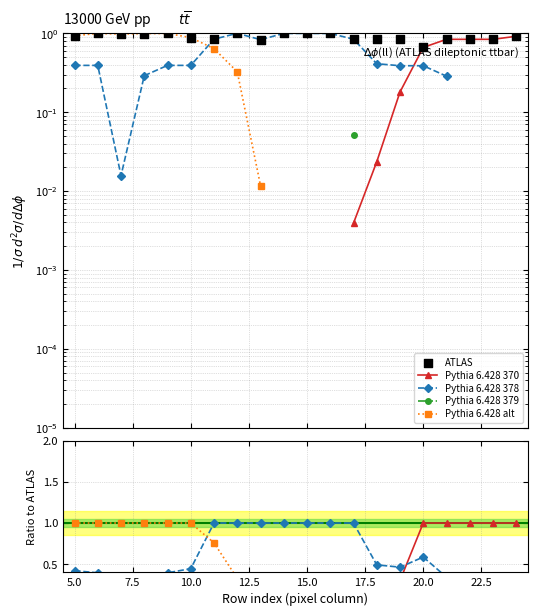

What are all the series names shown in the legend?

Pythia 6.428 370, Pythia 6.428 378, Pythia 6.428 379, Pythia 6.428 alt, ATLAS